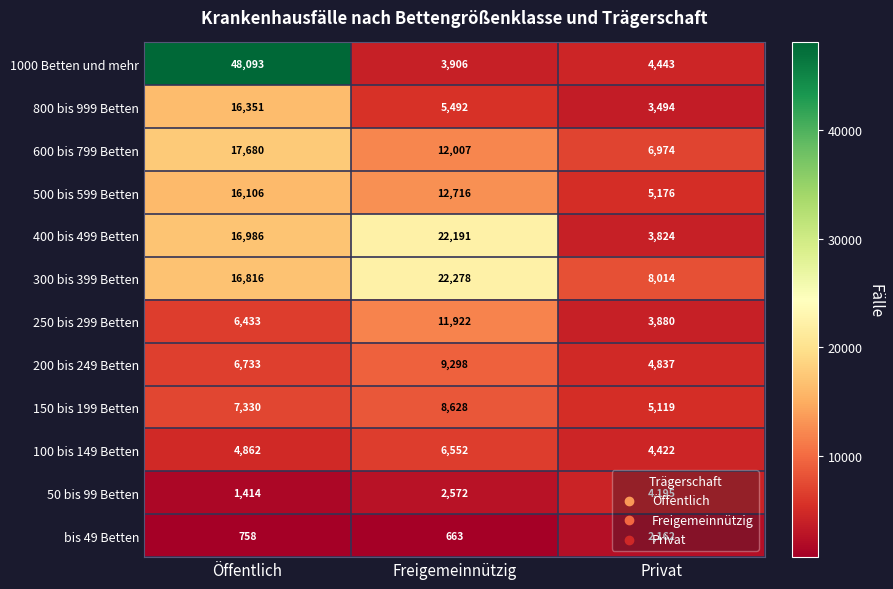

Which series has the widest spread of values?

1000 Betten und mehr